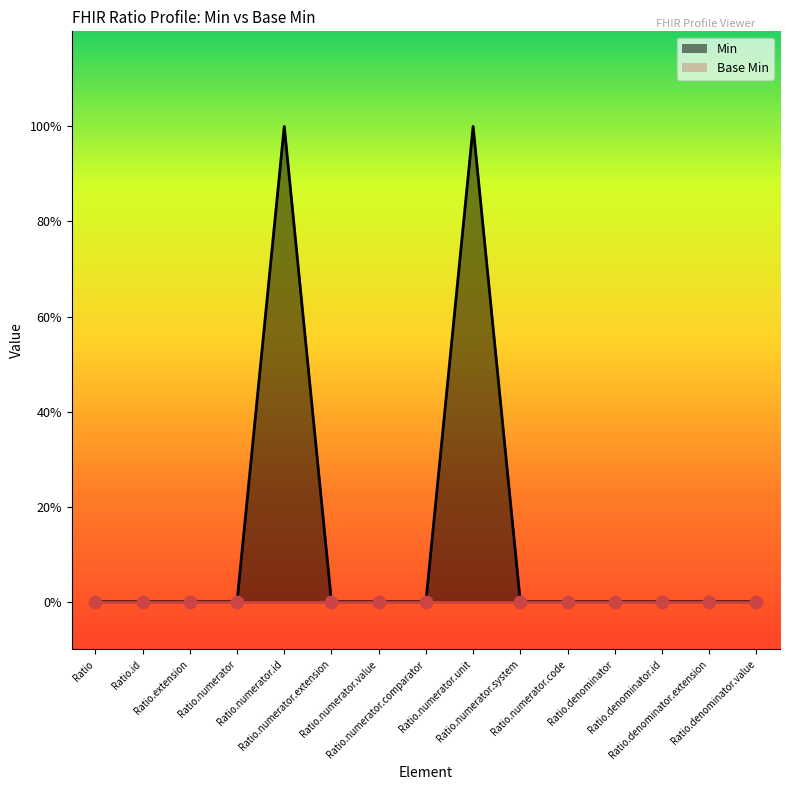

Which has a higher value, Ratio.extension or Ratio.denominator?

Ratio.extension